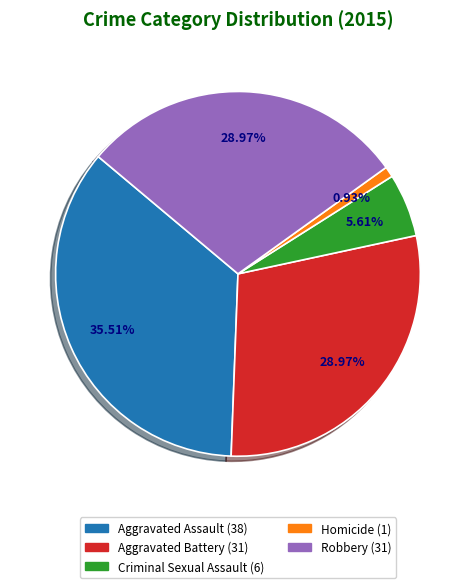

To the nearest percent, what percentage of the pie is Homicide?

1%